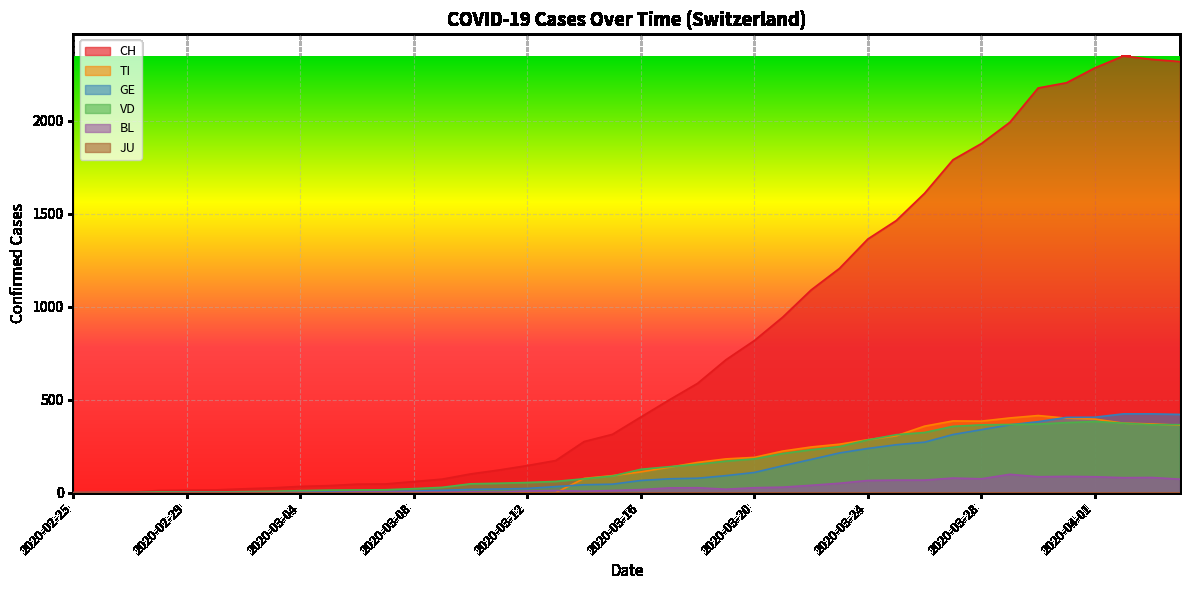

What is the label of the 11th point from the left?

2020-03-06